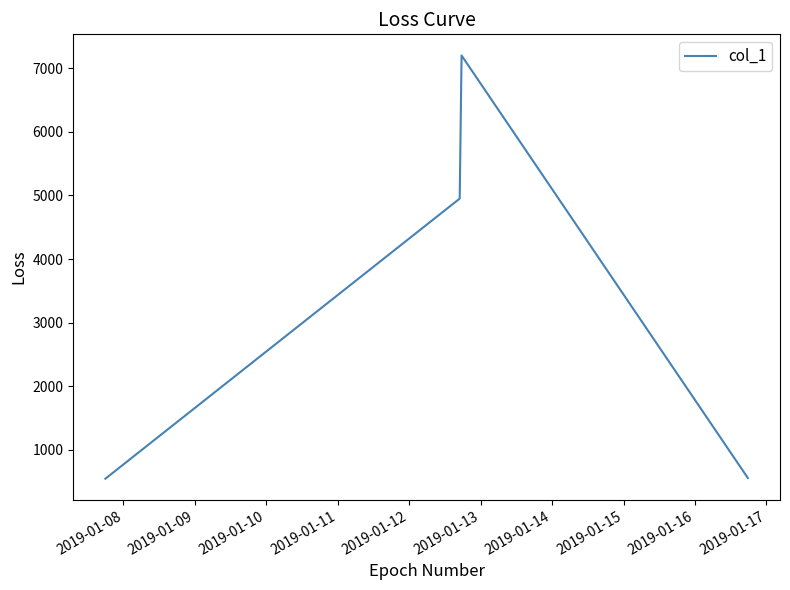

Count the number of data series in this chart.

1